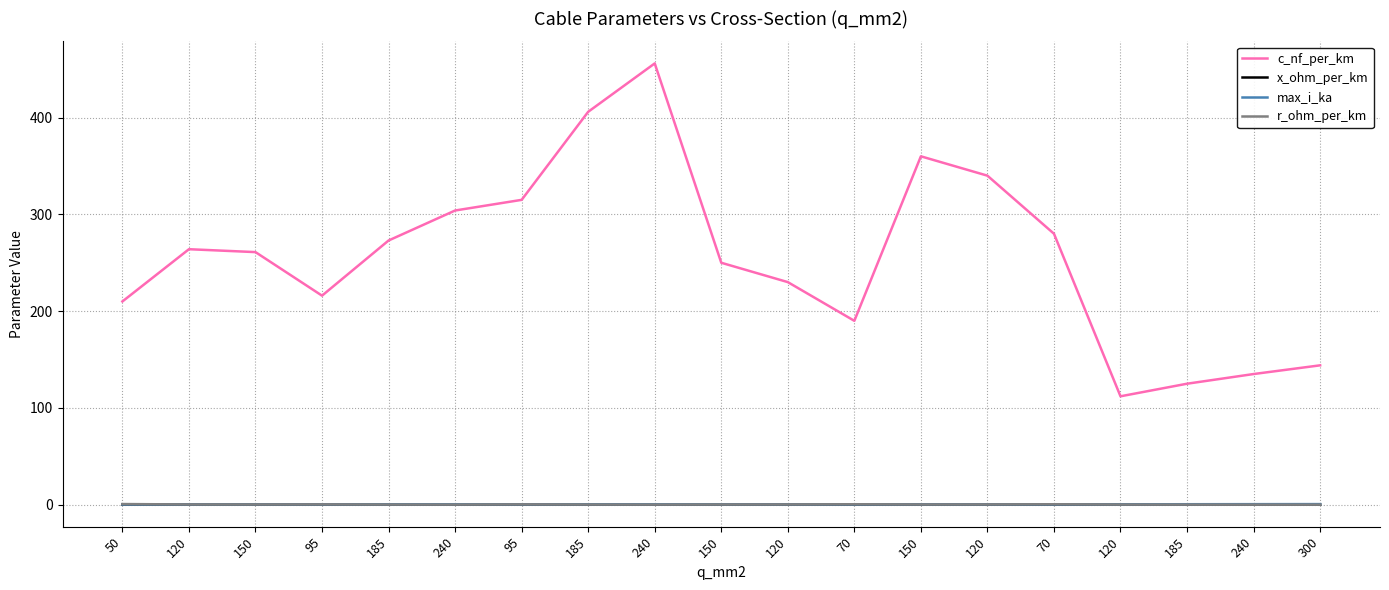

The value of max_i_ka at 185 is 0.8. True or false?

False